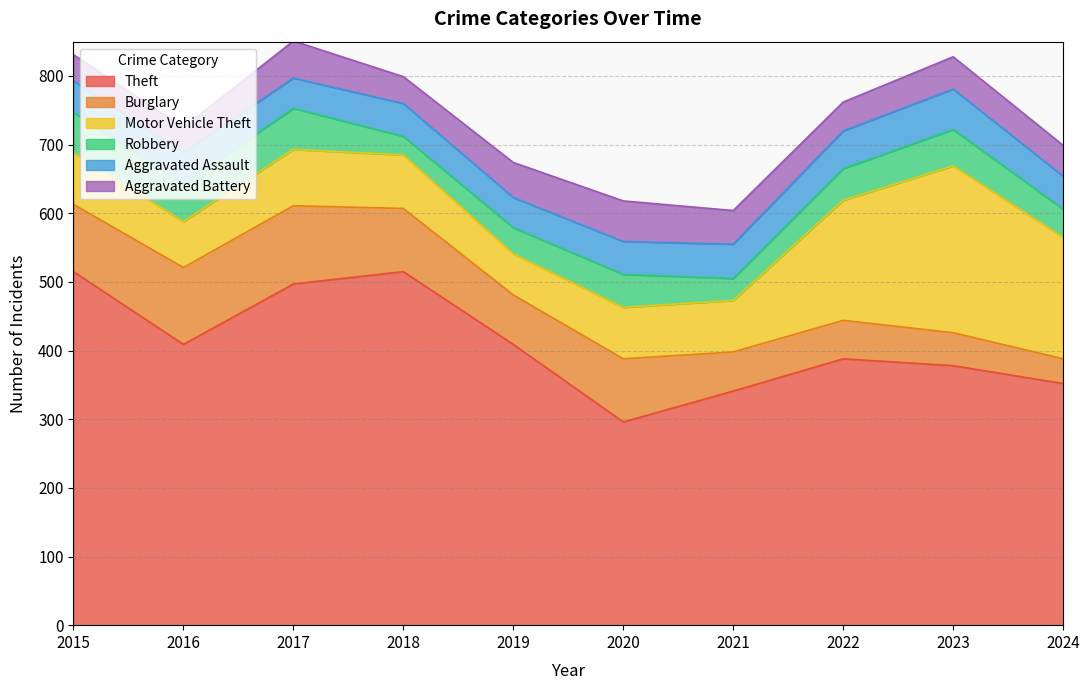

Reading left to right, what are all the values shown in this chart?

Theft: 515	409	497	515	409	296	341	388	378	352
Burglary: 98	112	114	92	72	92	57	56	48	36
Motor Vehicle Theft: 75	67	82	78	60	75	75	175	243	177
Robbery: 59	54	60	27	38	48	32	46	53	41
Aggravated Assault: 46	46	44	48	44	48	50	55	59	48
Aggravated Battery: 38	37	54	39	51	59	49	42	47	45